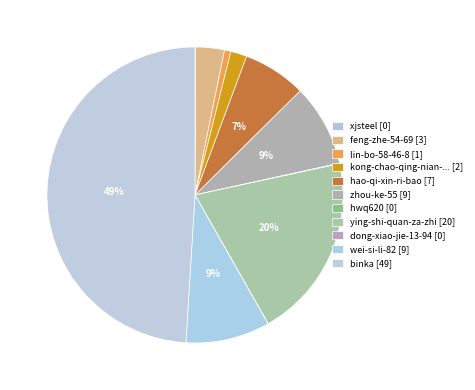

How many slices are in this pie chart?

11